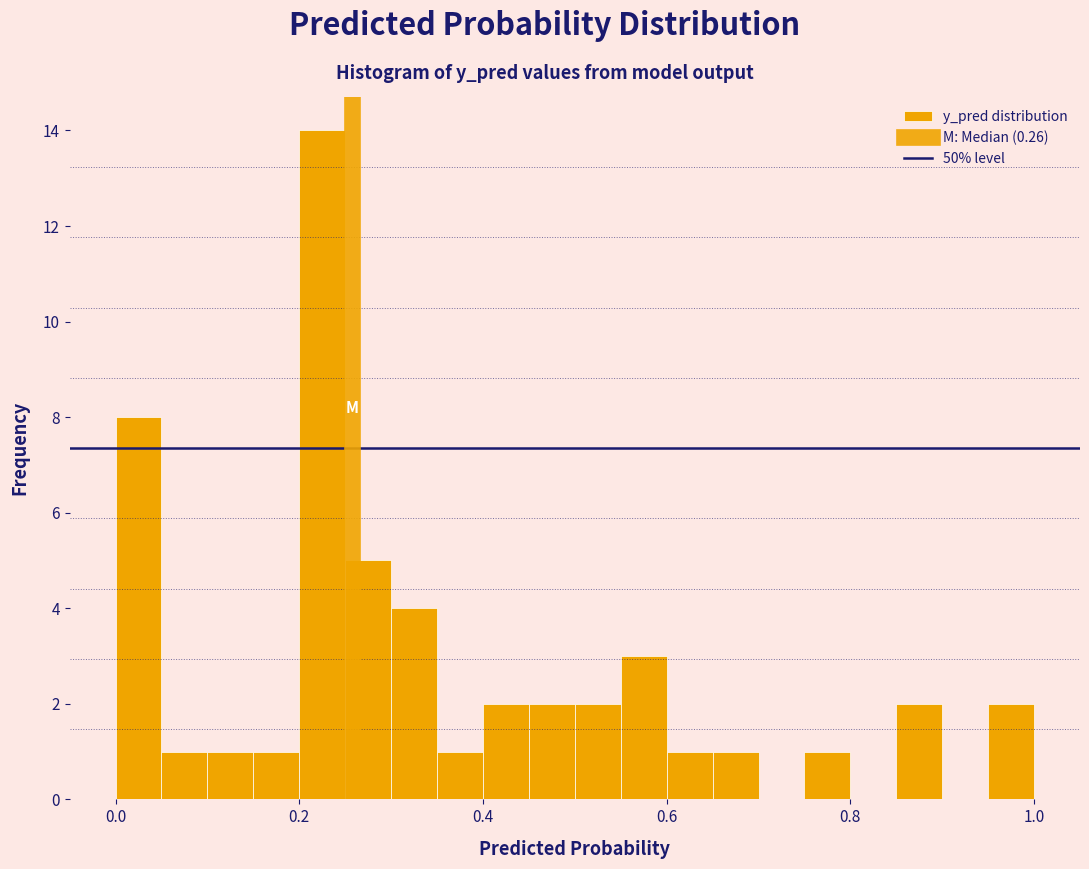

Around what value on the x-axis is the tallest bar? Give the approximate position of its centre, as read against the axis.

0.22